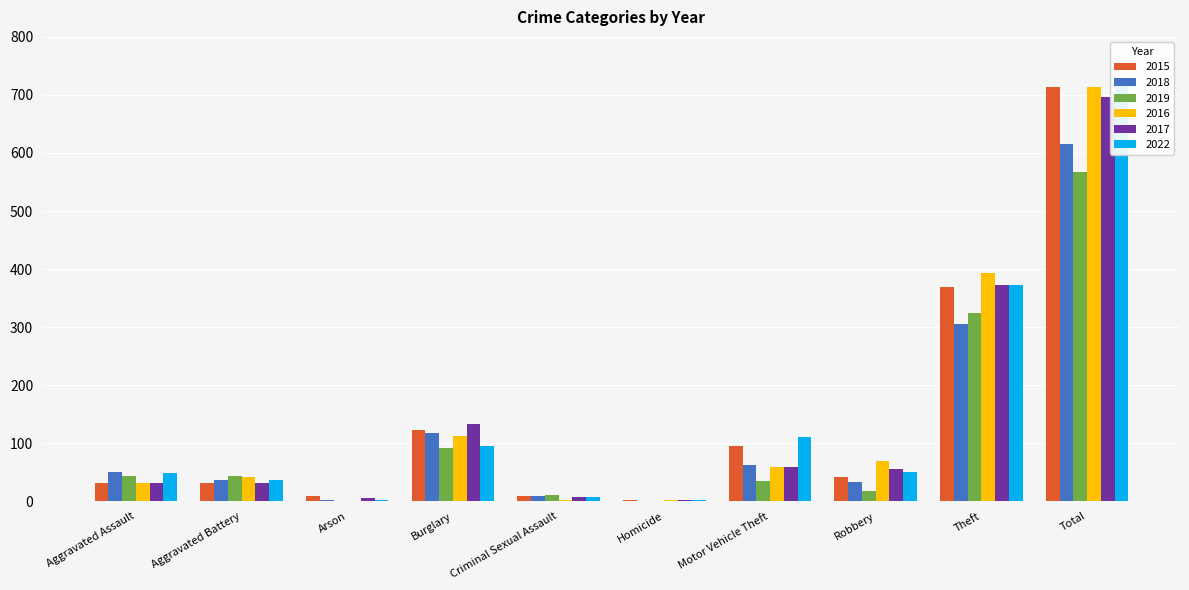

At how many categories does at least one series exceed 719?

1